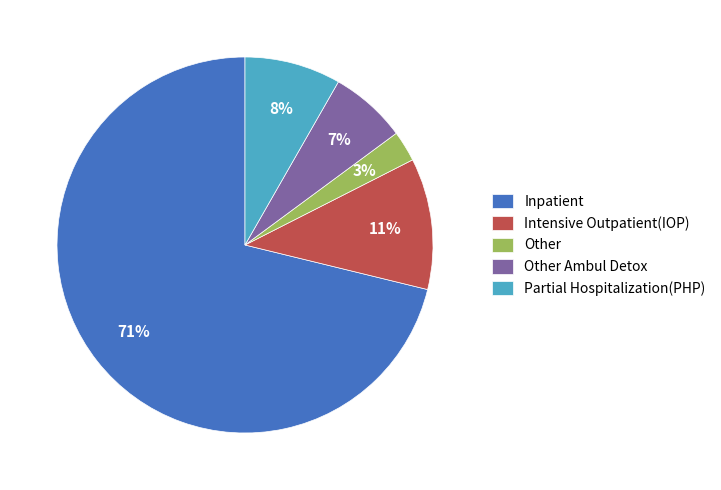

To the nearest percent, what is the average slice percentage?

20%